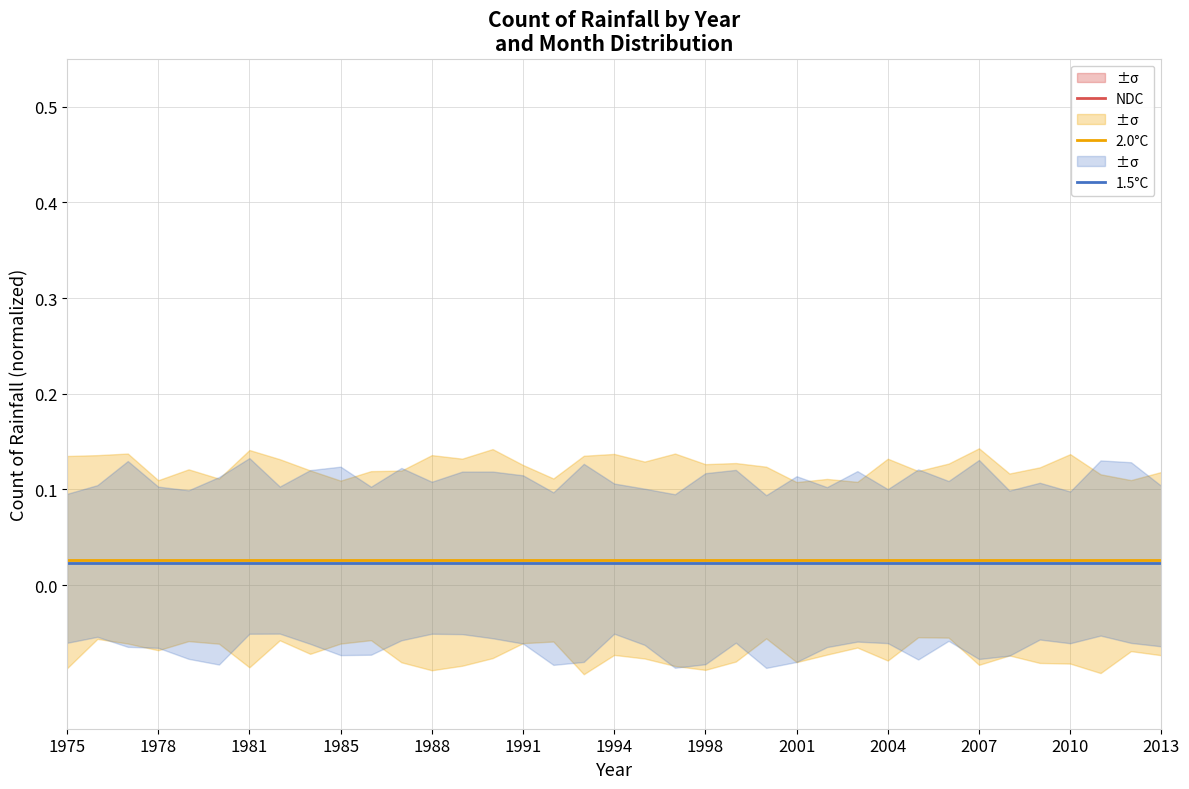

True or false: 1.5°C has a value of 0.0 at 2007.

False